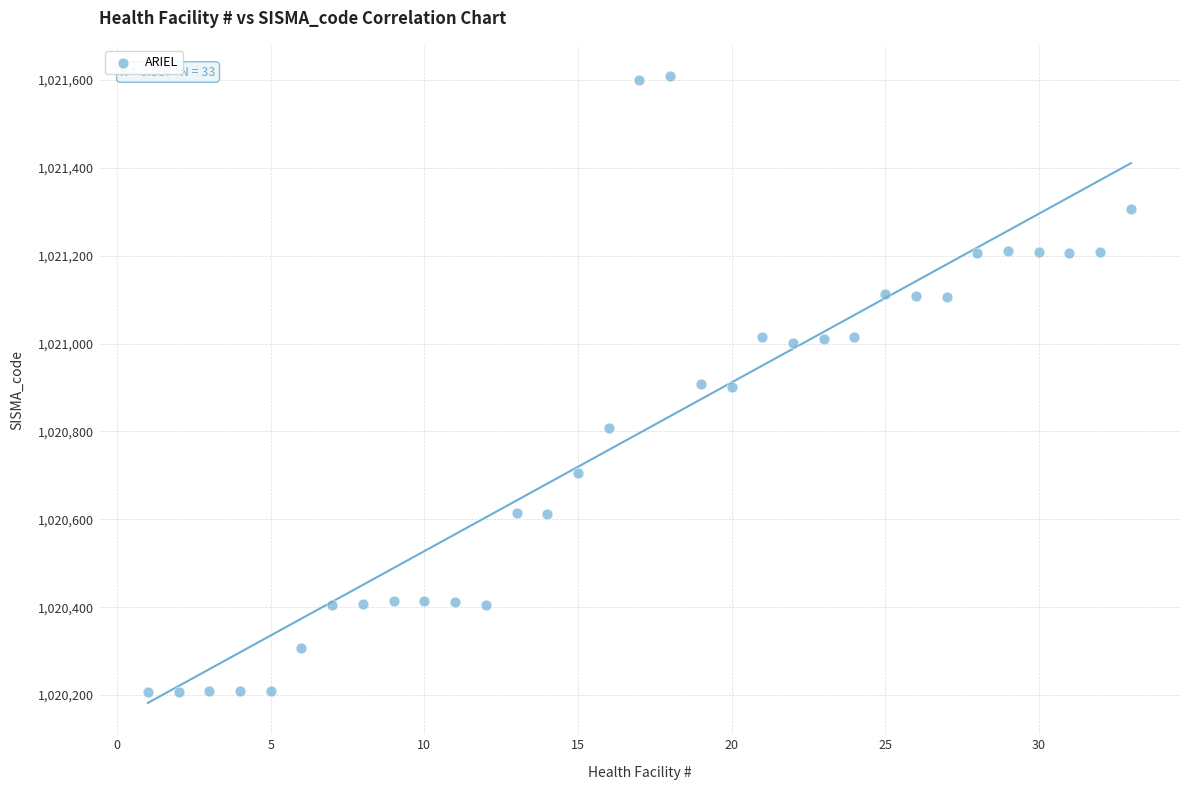

What is the range of Y values (max minus min)?

1403